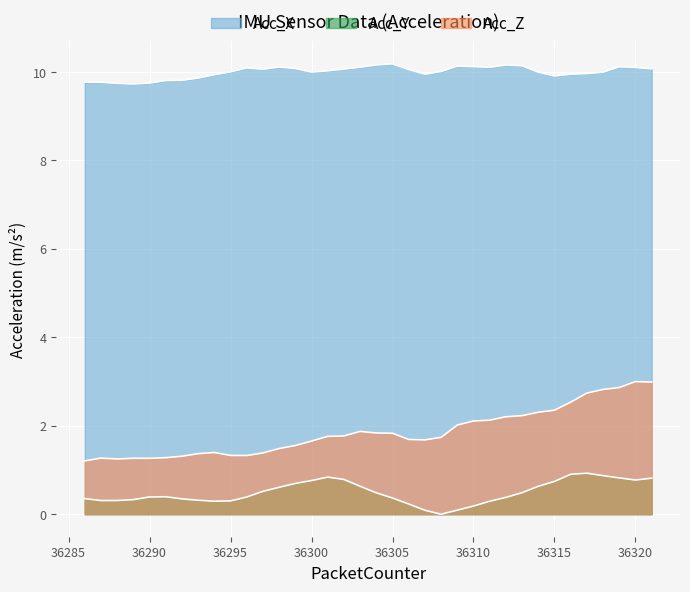

What is the difference between the Acc_Z values at 36312 and 36297?

0.8